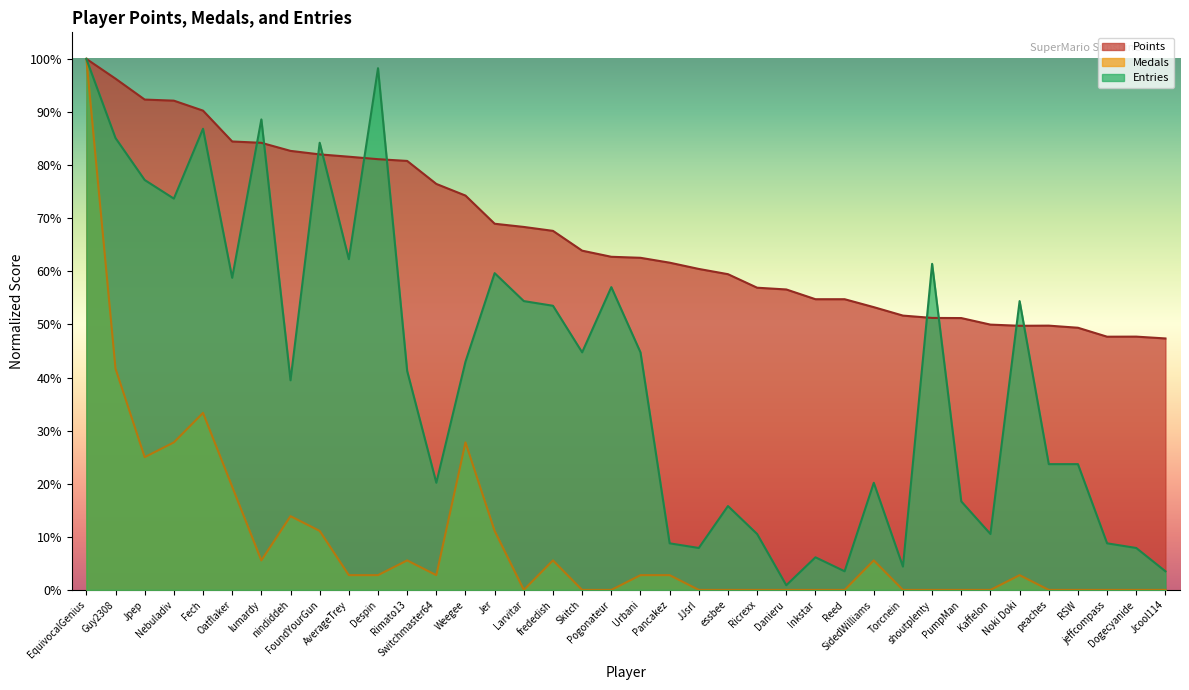

How many interior local peaks does the Points series have?

2